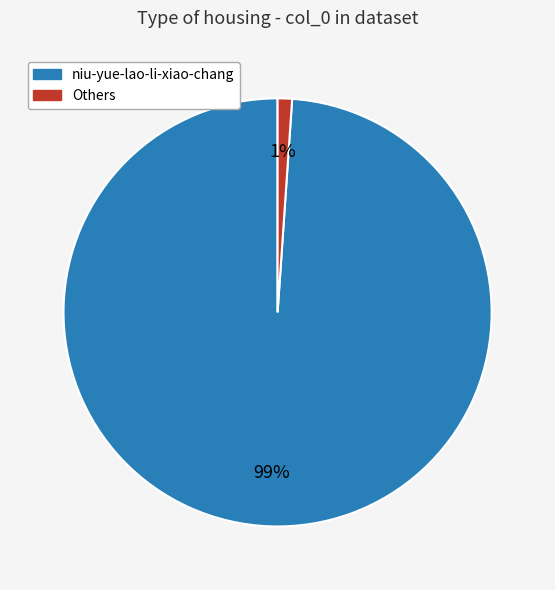

Is there a majority slice in this chart?

Yes